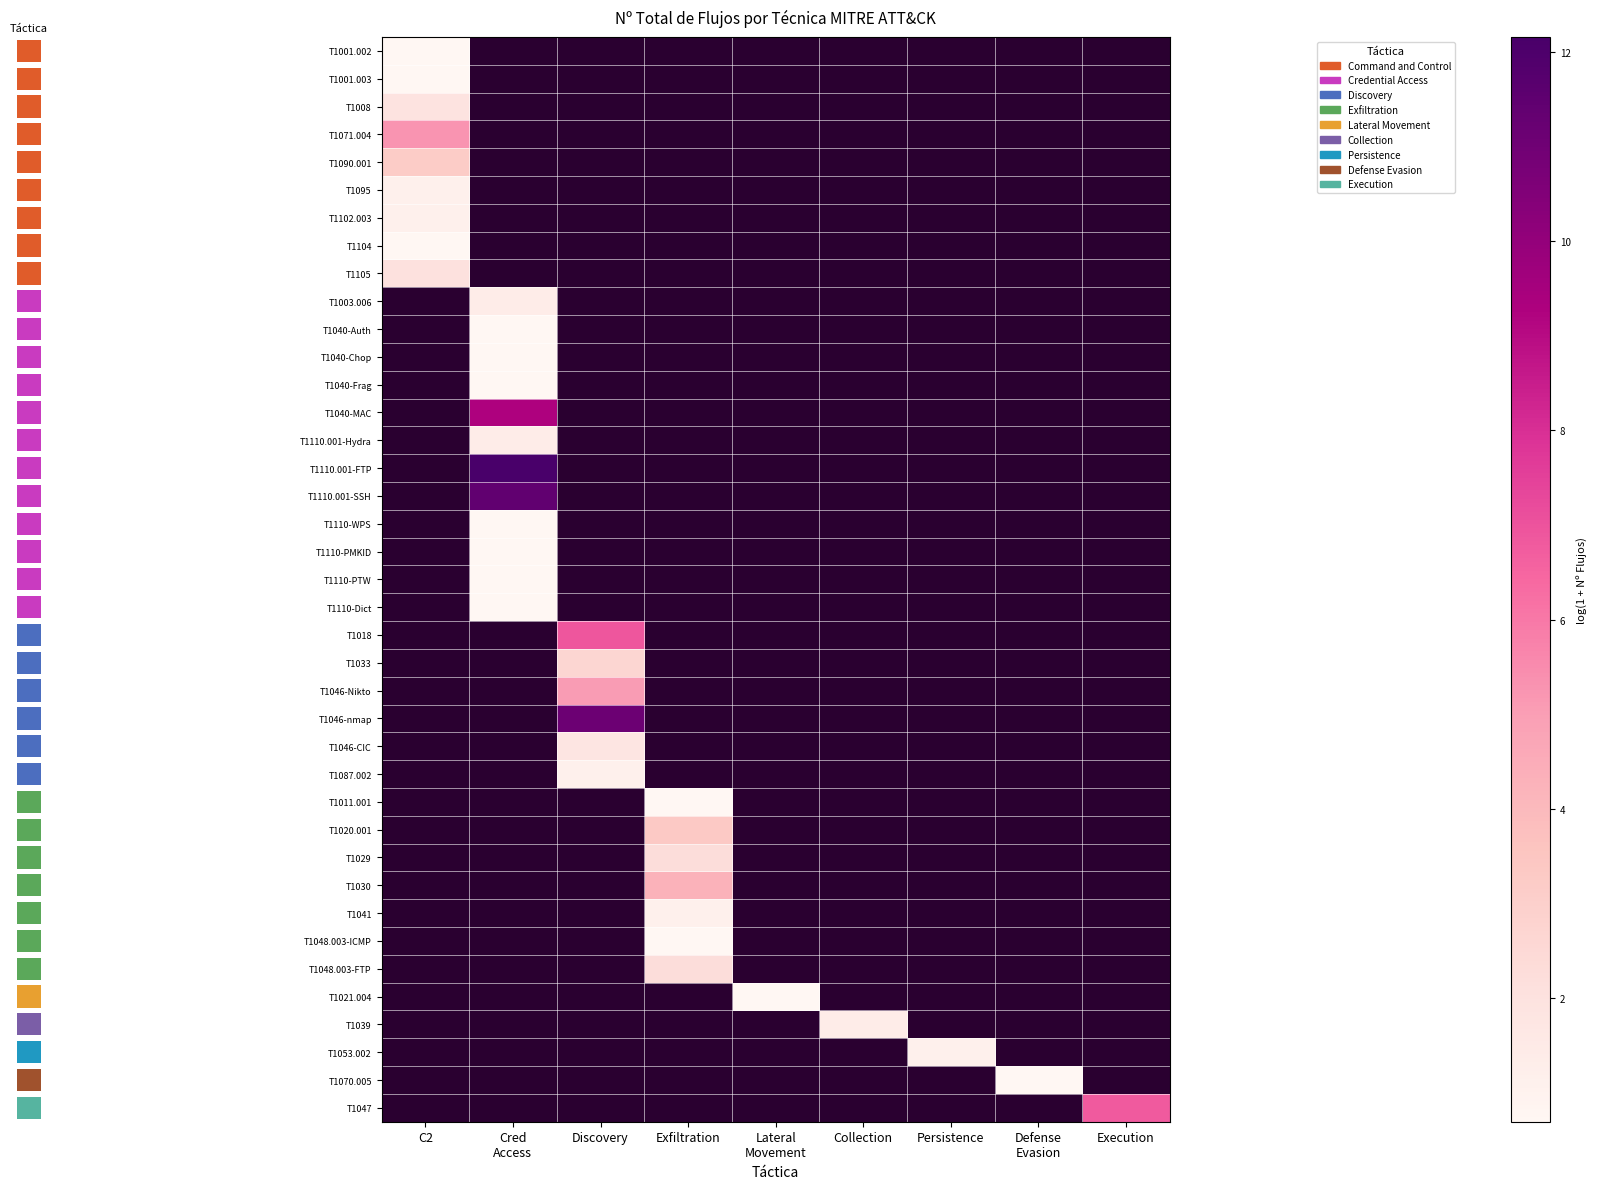

What is the maximum value shown in the chart?

12.2